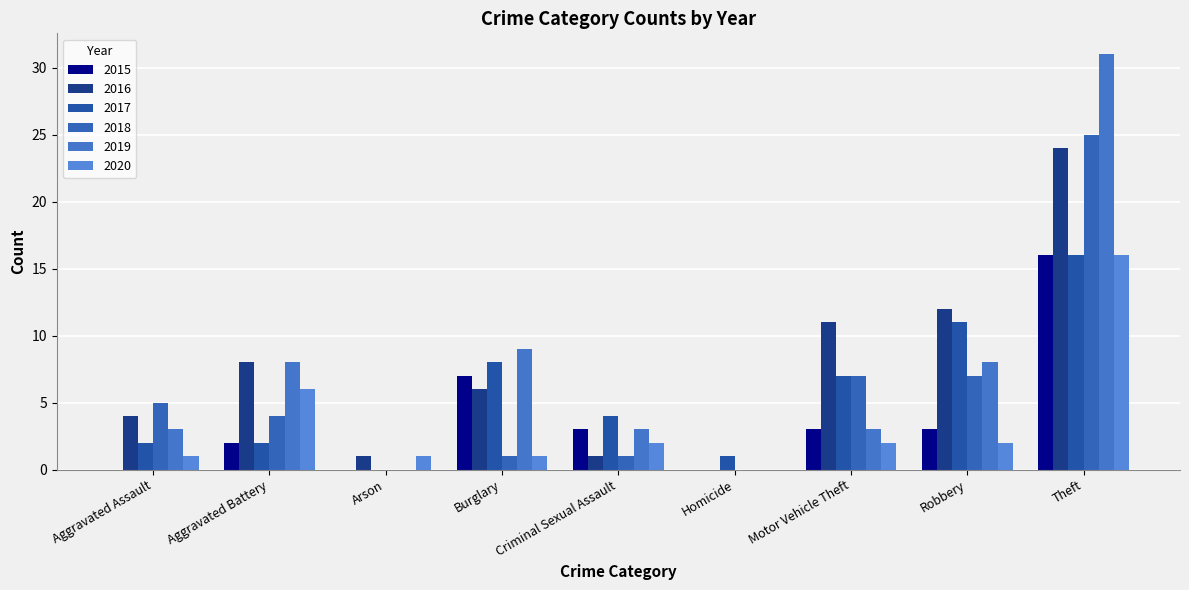

Which series has the largest total across all categories?

2016